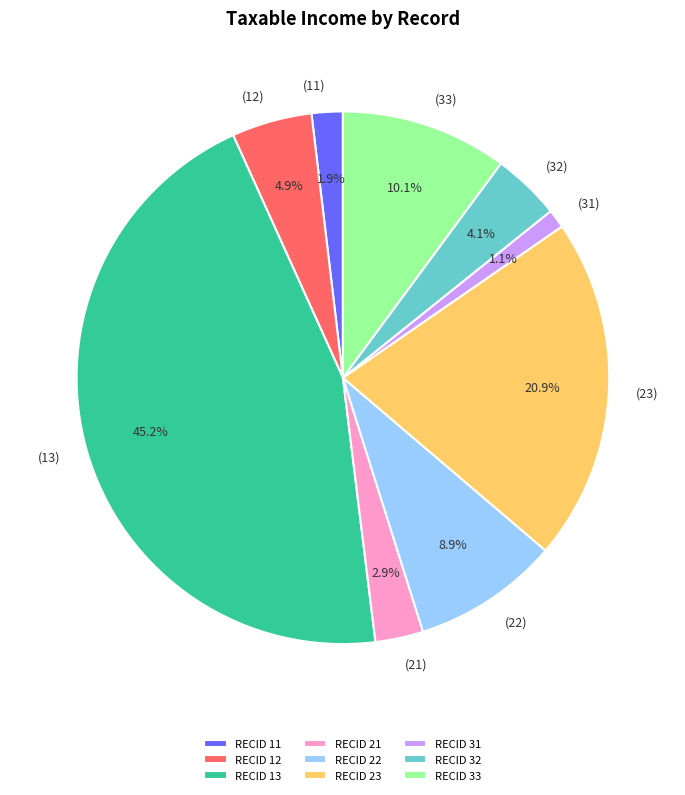

Approximately how many times larger is the value at RECID 22 compared to RECID 23?

0.4